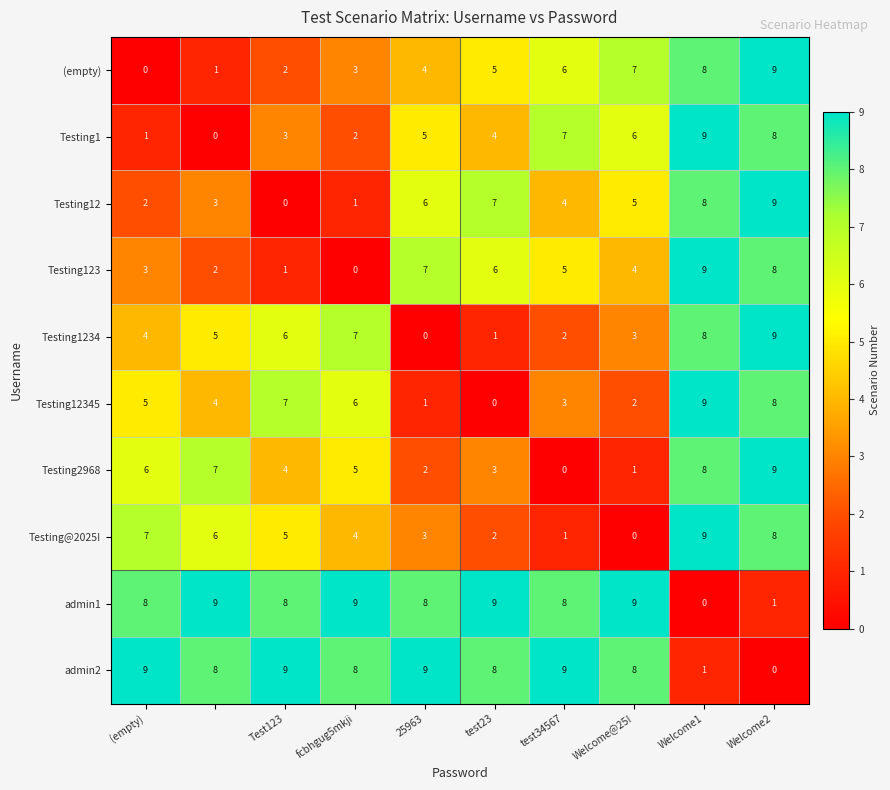

What is the difference between the maximum and minimum values in the Testing12345 series?

9